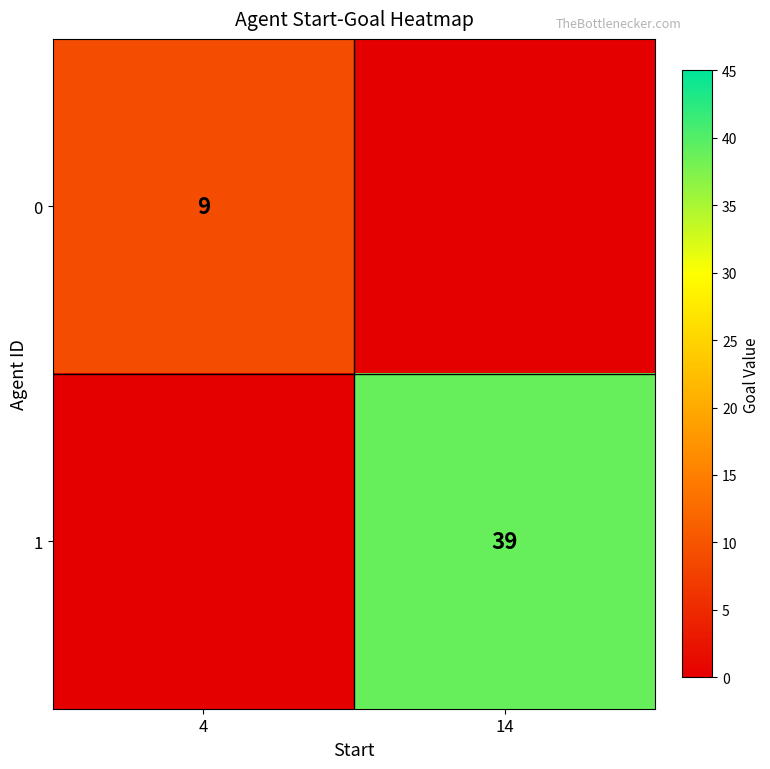

Which label corresponds to the largest value in the chart?

14